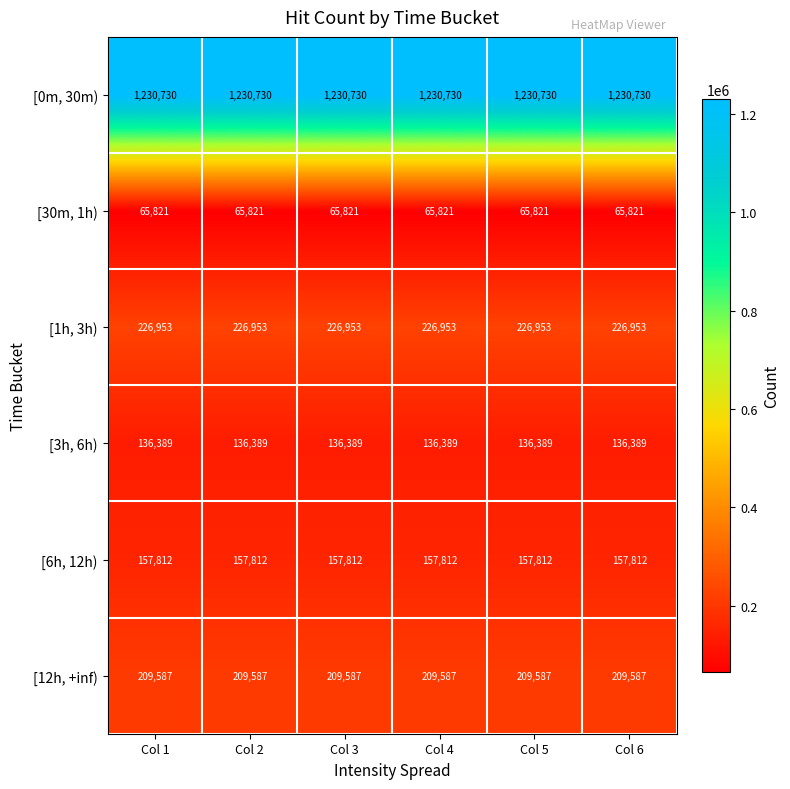

What is the minimum value shown in the chart?

65821